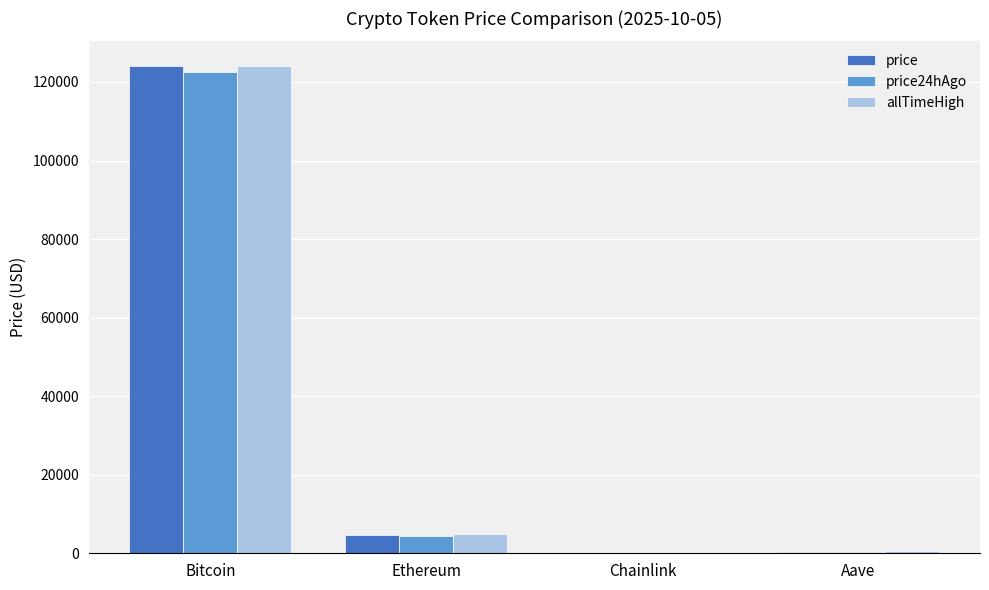

What is the maximum value shown in the chart?

124128.0